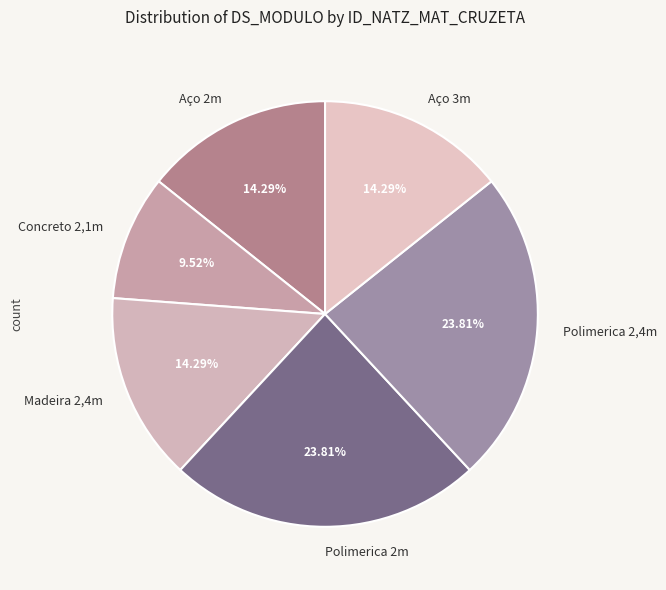

Count the number of slices in the pie.

6